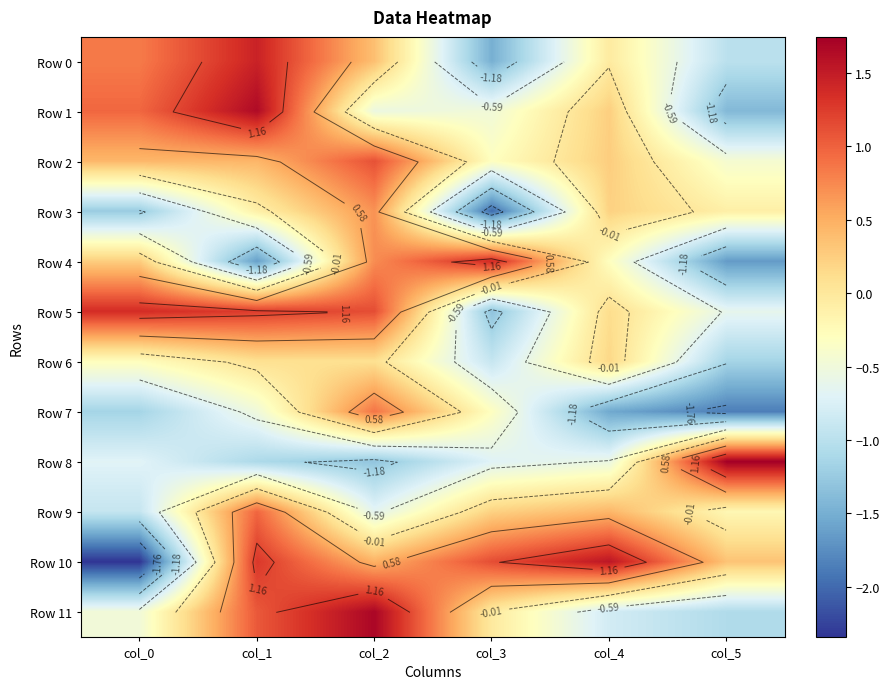

At col_4, list the series in order from smallest to largest.

Row 7, Row 11, Row 8, Row 4, Row 0, Row 5, Row 6, Row 3, Row 1, Row 2, Row 9, Row 10